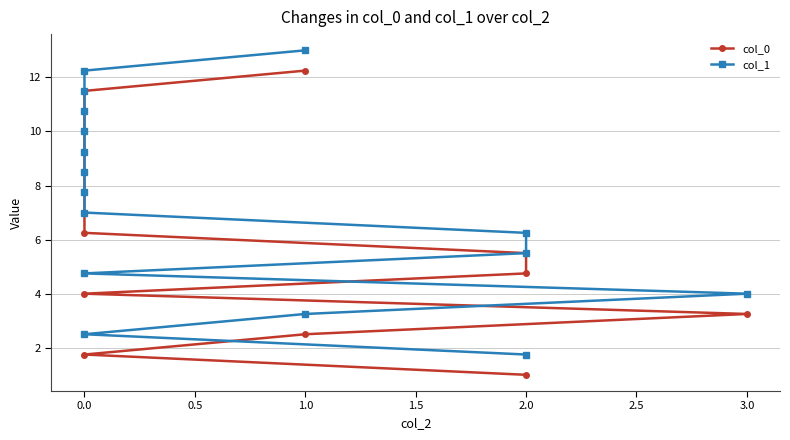

What are all the series names shown in the legend?

col_0, col_1